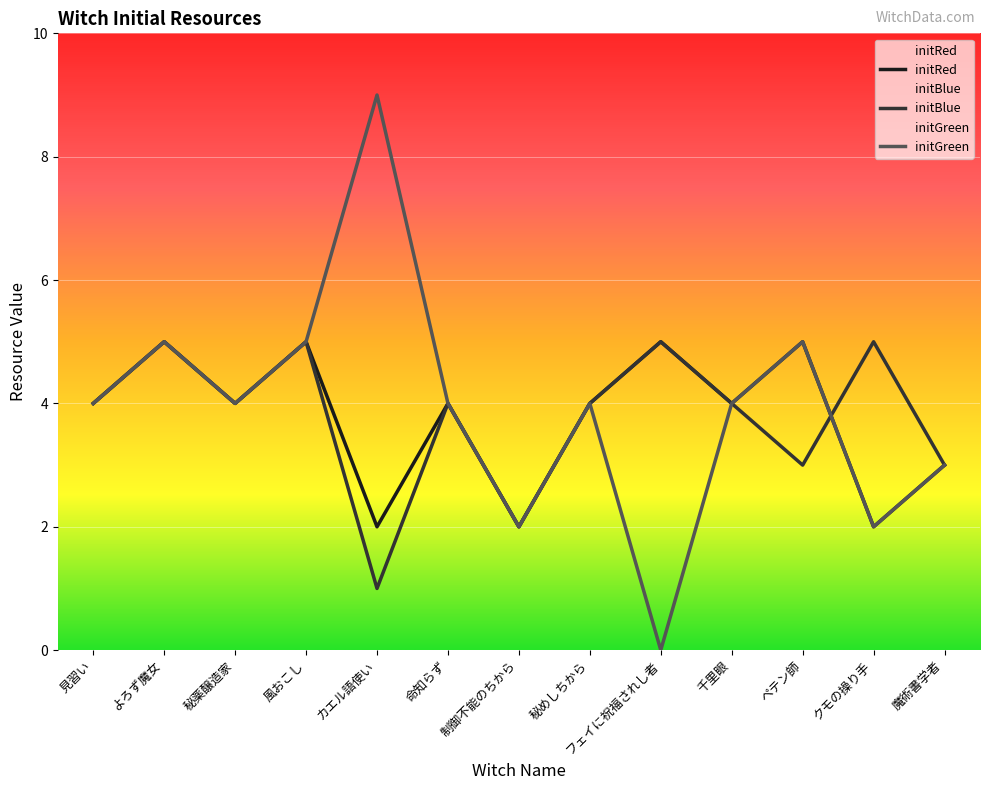

The initRed series shows 5 at 風おこし. True or false?

True